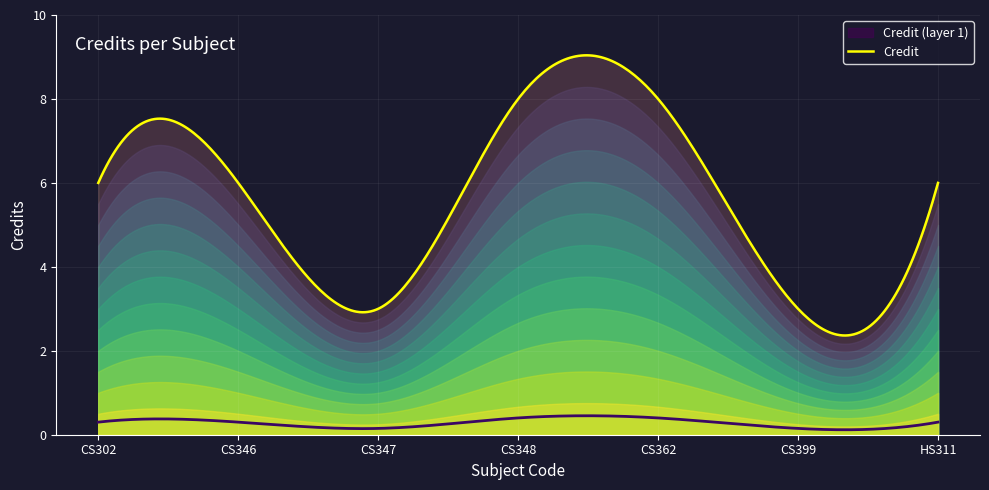

What is the value of the 7th point from the left?

6